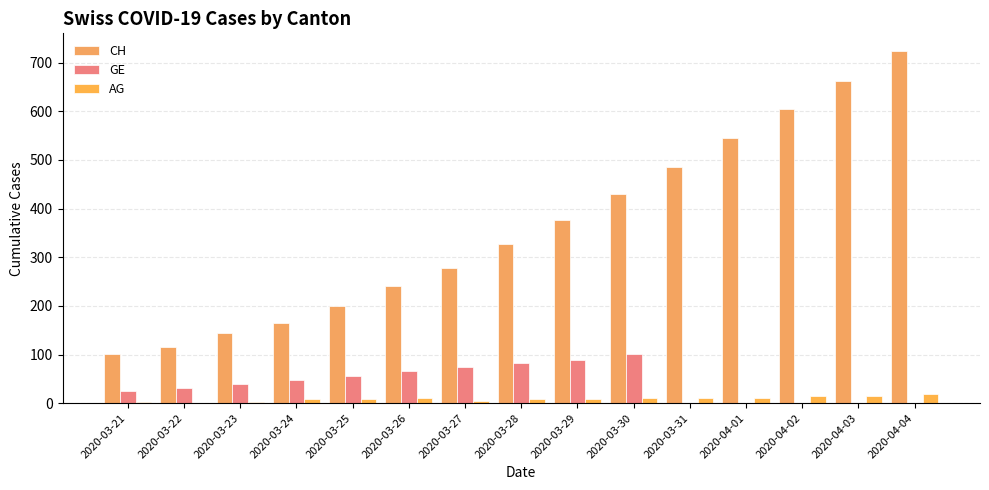

Is the value of CH at 2020-03-25 greater than the value of GE at 2020-03-25?

Yes